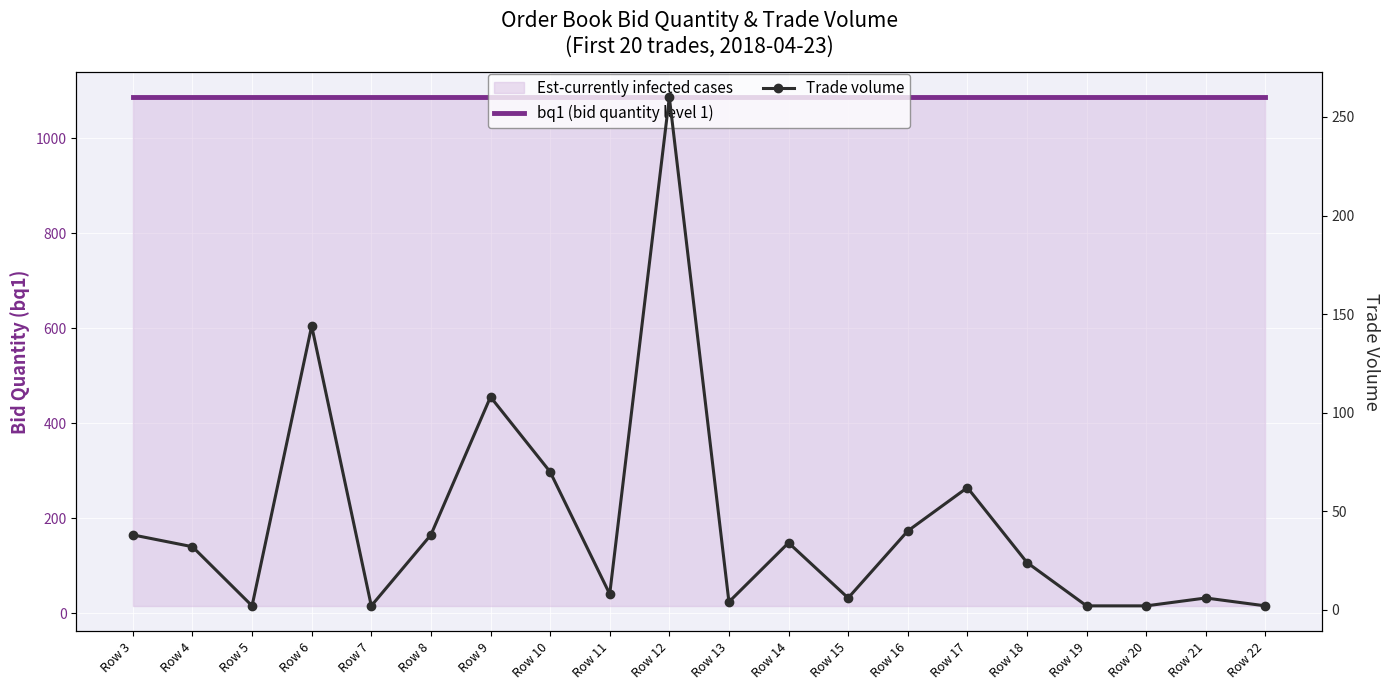

Reading left to right, transcribe all the data shown in this chart.

bq1 (bid quantity level 1): 1086	1086	1086	1086	1086	1086	1086	1086	1086	1086	1086	1086	1086	1086	1086	1086	1086	1086	1086	1086
Trade volume: 38	32	2	144	2	38	108	70	8	260	4	34	6	40	62	24	2	2	6	2